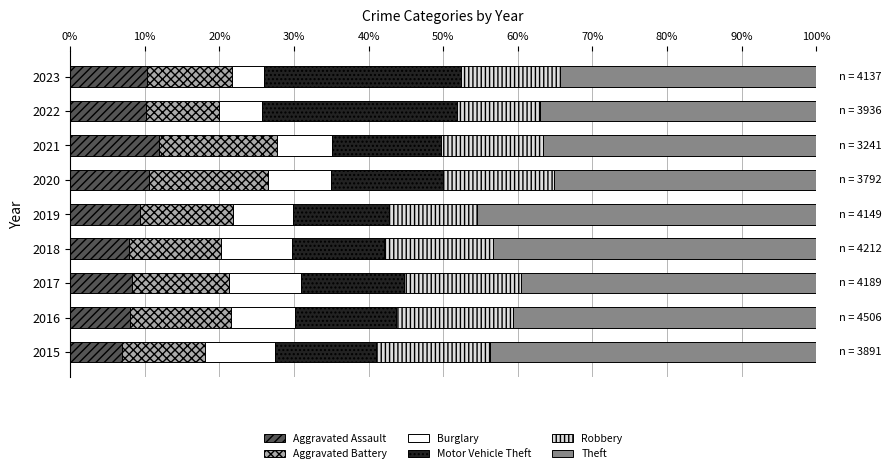

What is the total value across all series at 2021?

100.0